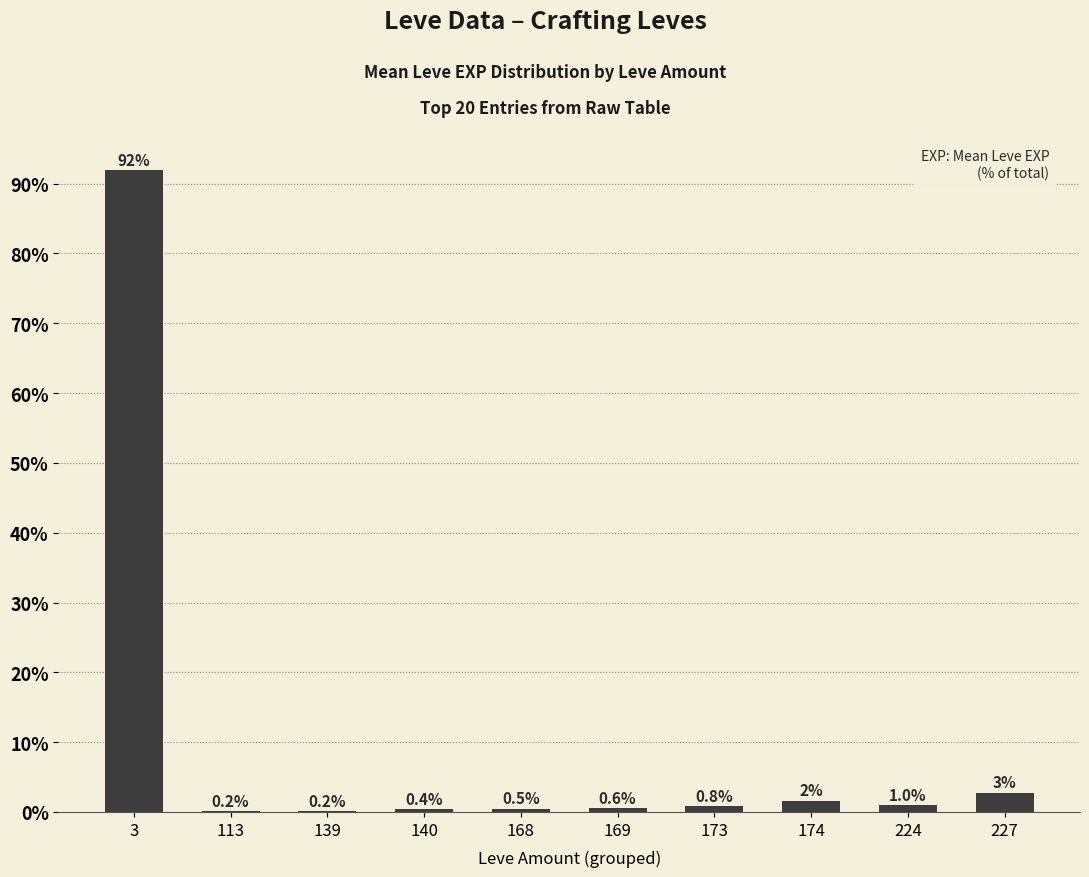

Is it true that the value at 3 is 92.0?

True